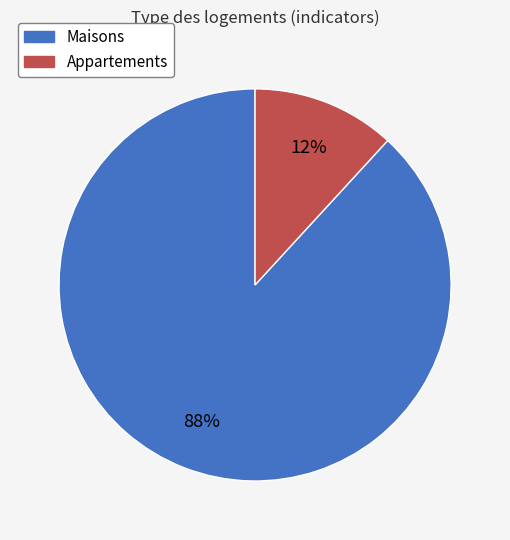

To the nearest percent, what is the difference between the largest and smallest slice percentages?

76%